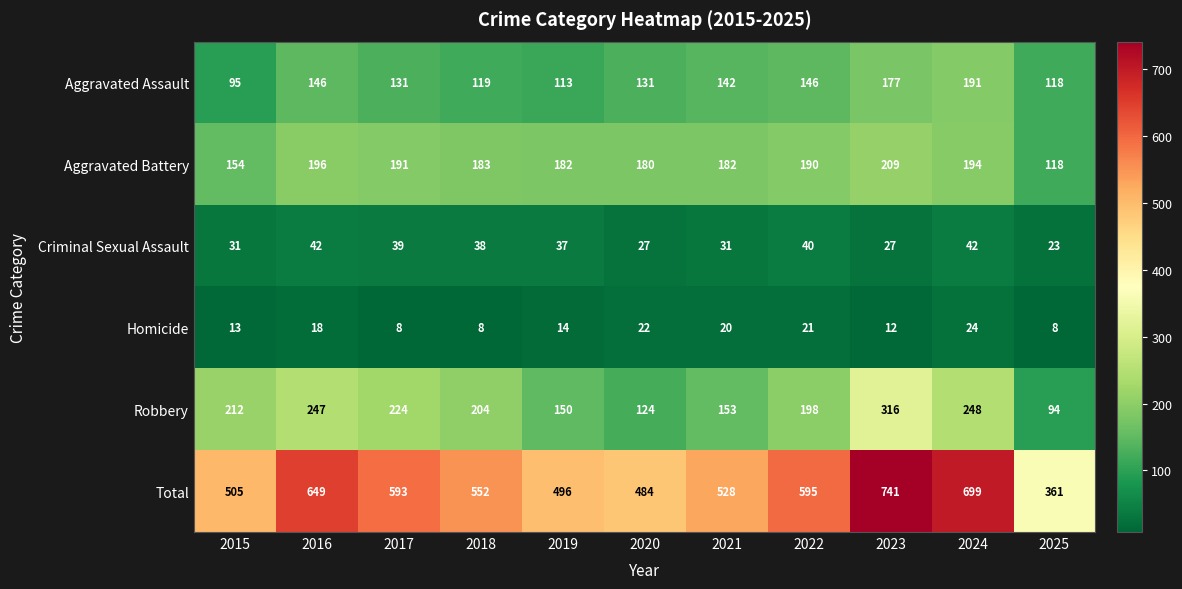

What is the total value across all series at 2019?

992